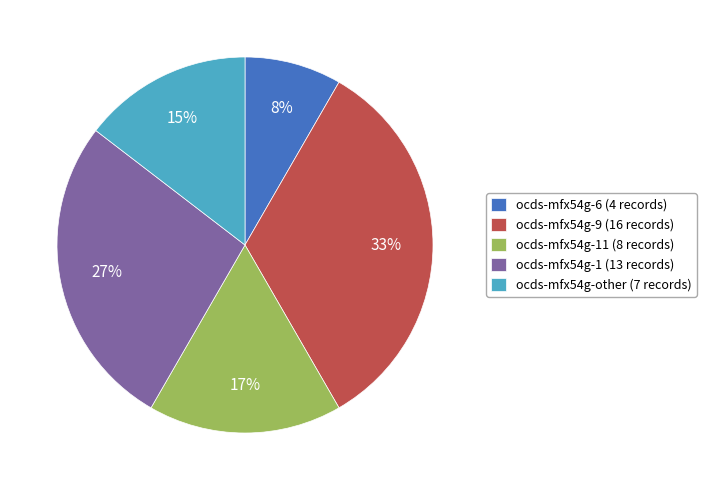

How many slices are in this pie chart?

5